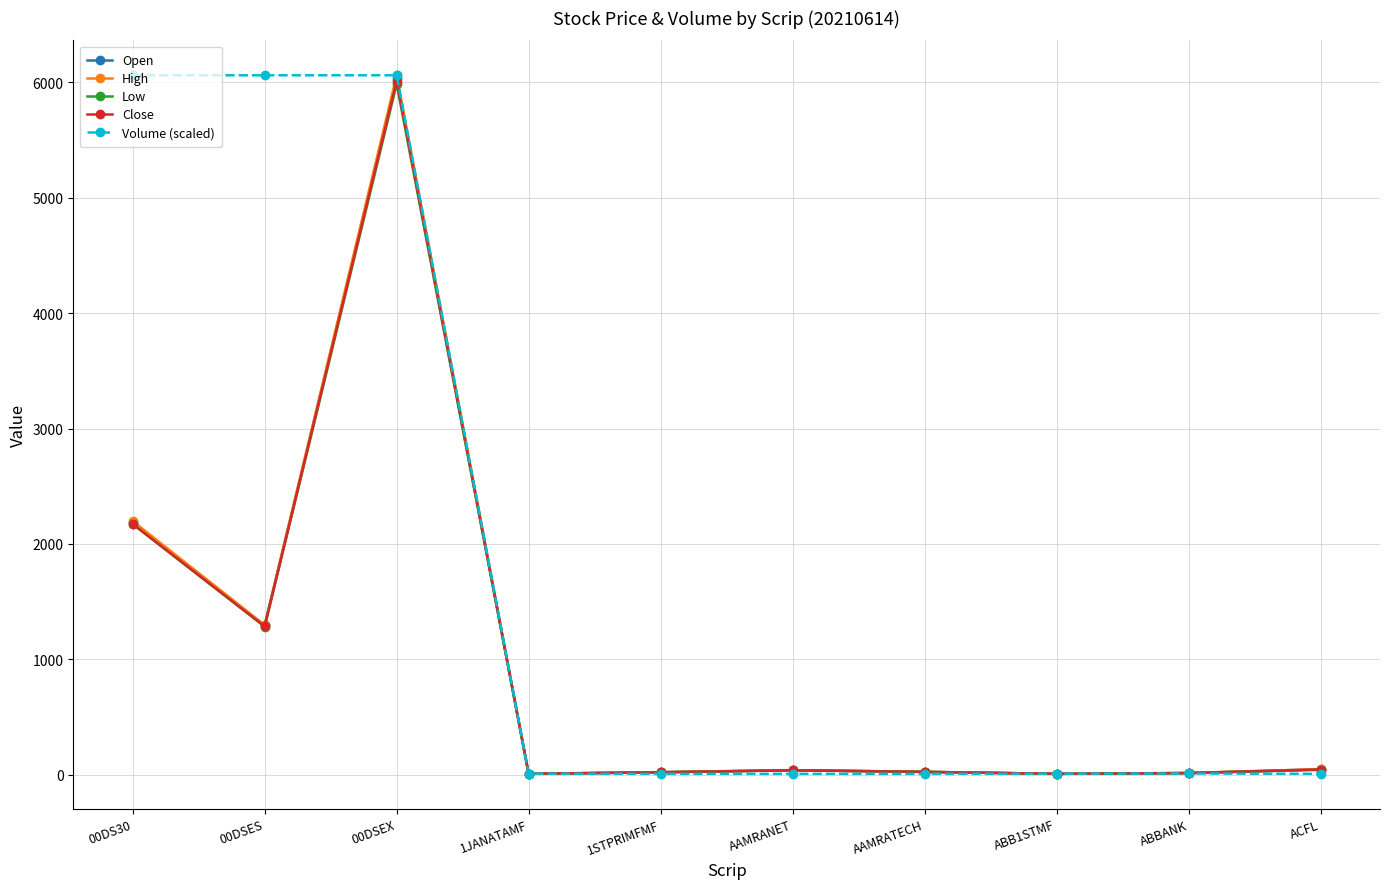

Which series has the largest total across all categories?

Volume (scaled)